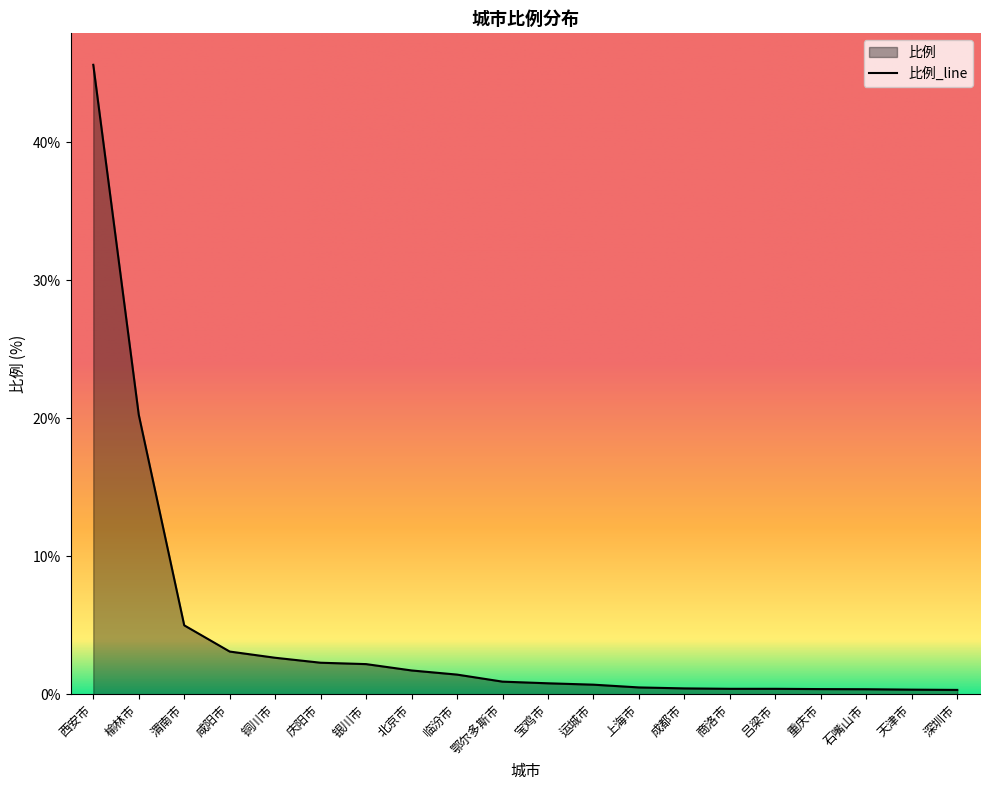

Is it true that the value at 石嘴山市 is 0.5?

False